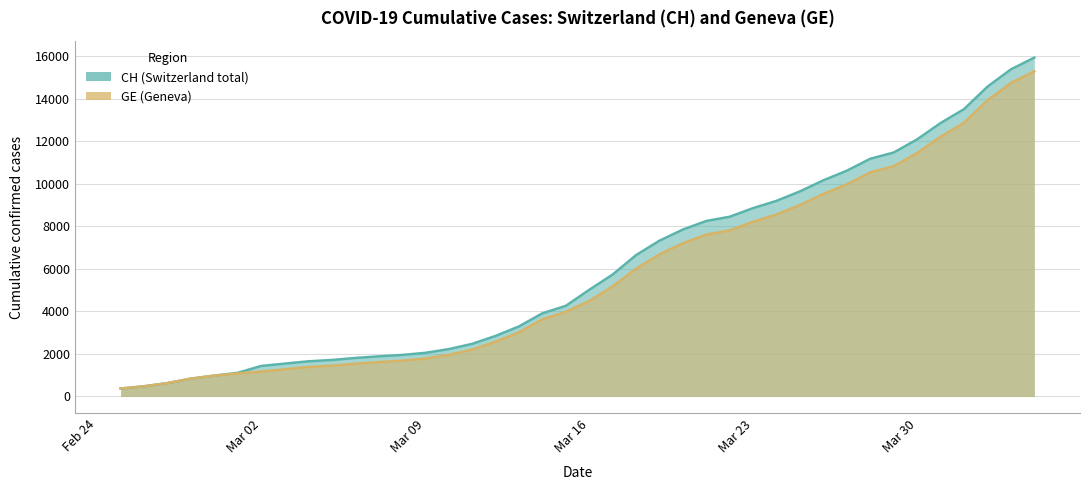

What is the value of the CH point at the 30th from the left?

9642